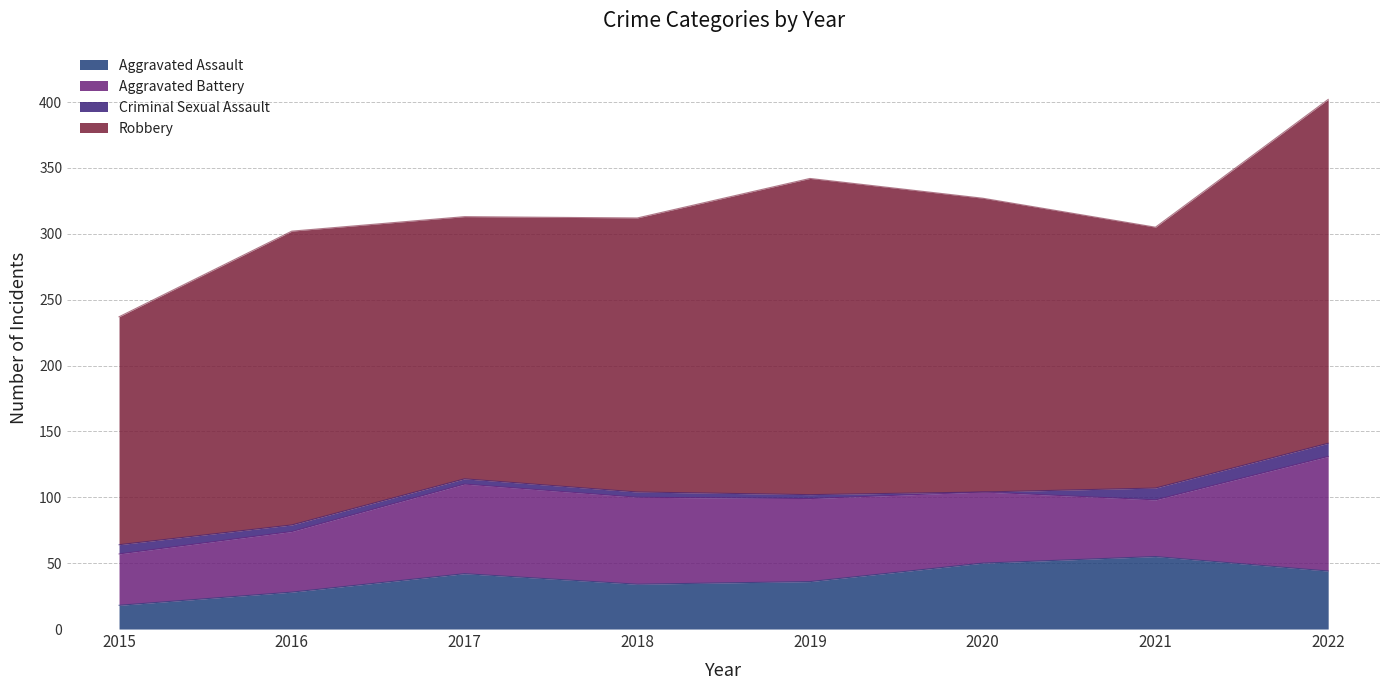

Reading left to right, list all the values displayed in this chart.

Aggravated Assault: 18	28	42	34	36	50	55	44
Aggravated Battery: 39	46	68	66	63	54	43	87
Criminal Sexual Assault: 7	5	4	4	3	0	9	10
Robbery: 173	223	199	208	240	223	198	261